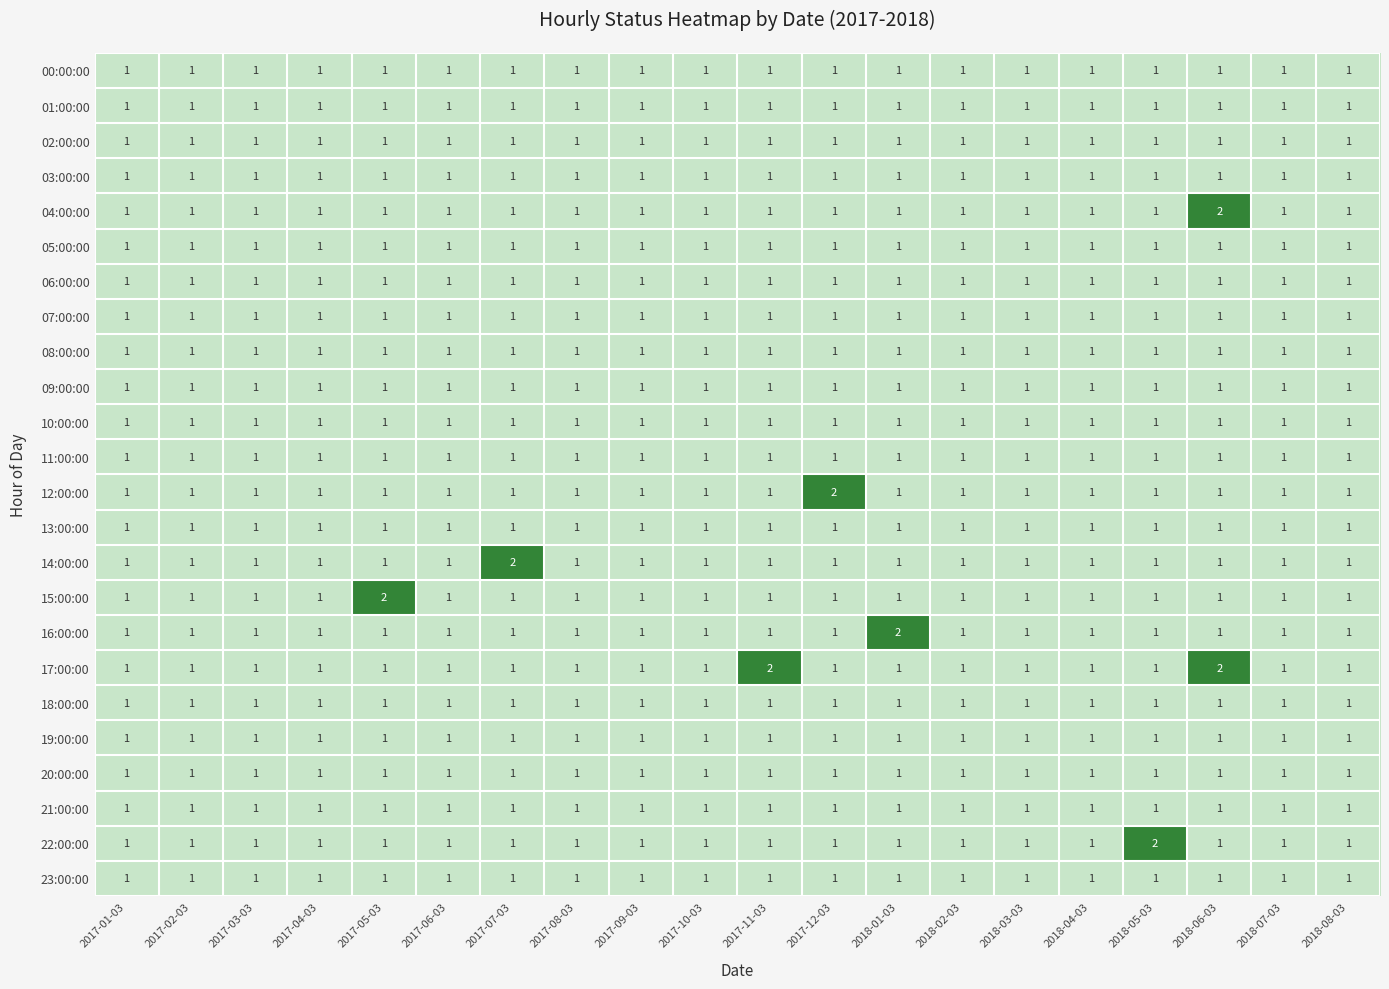

At which category is the sum across all series the highest?

2018-06-03